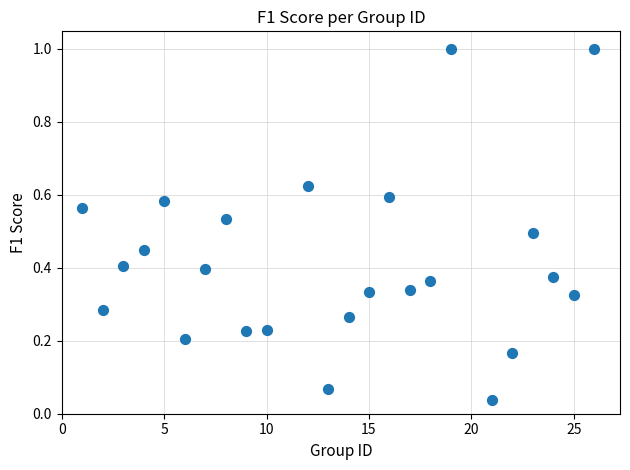

What is the range of Y values (max minus min)?

1.0